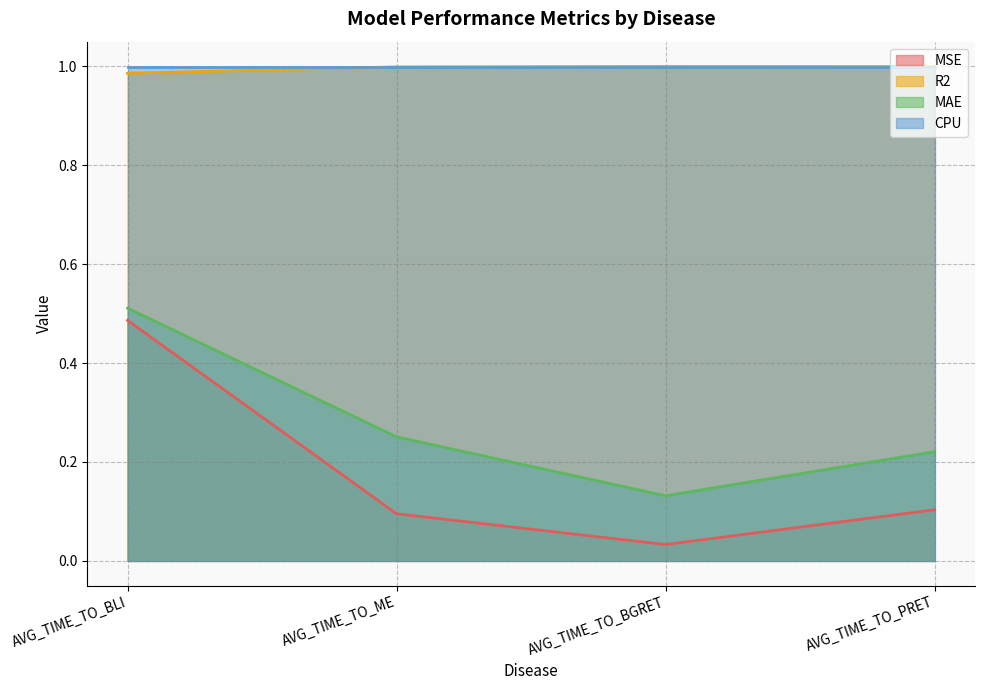

True or false: MAE and R2 cross at least once.

False